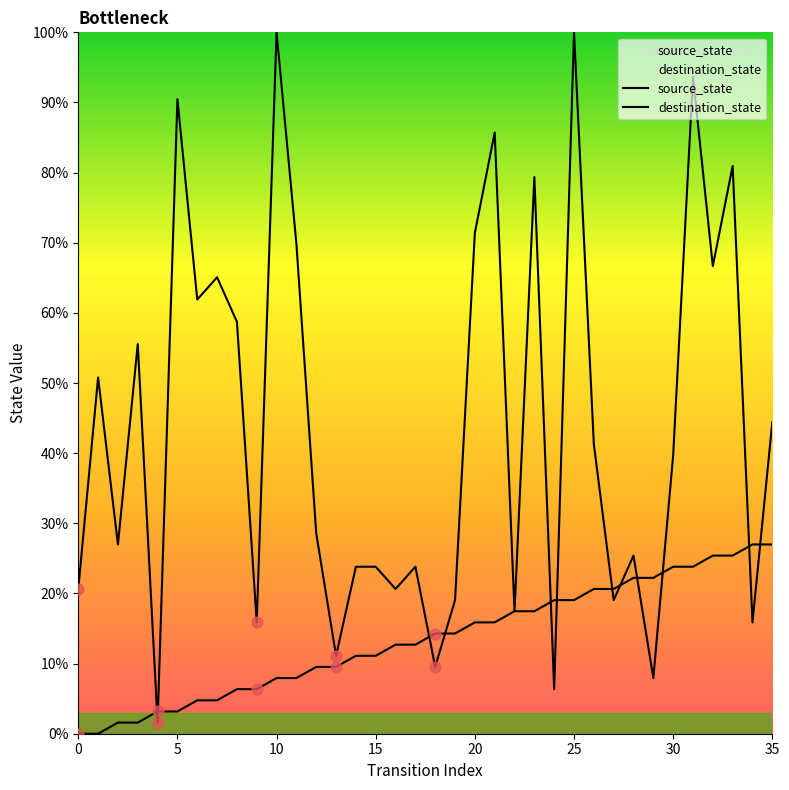

Which series has the widest spread of Y values?

destination_state